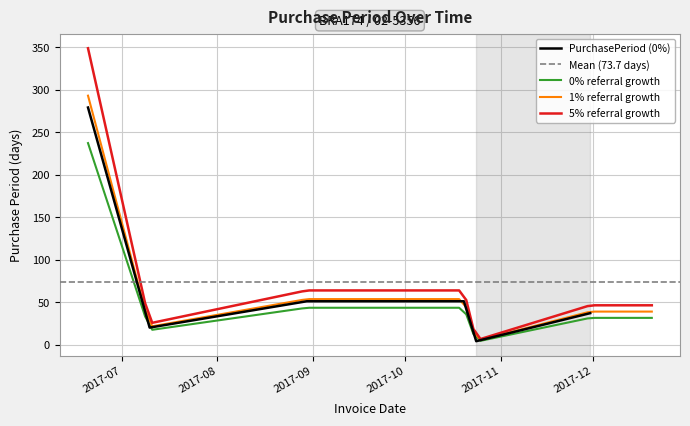

Reading left to right, transcribe all the data shown in this chart.

2017-06-20=279	2017-07-10=20	2017-08-30=51	2017-10-20=51	2017-10-24=4	2017-11-30=37